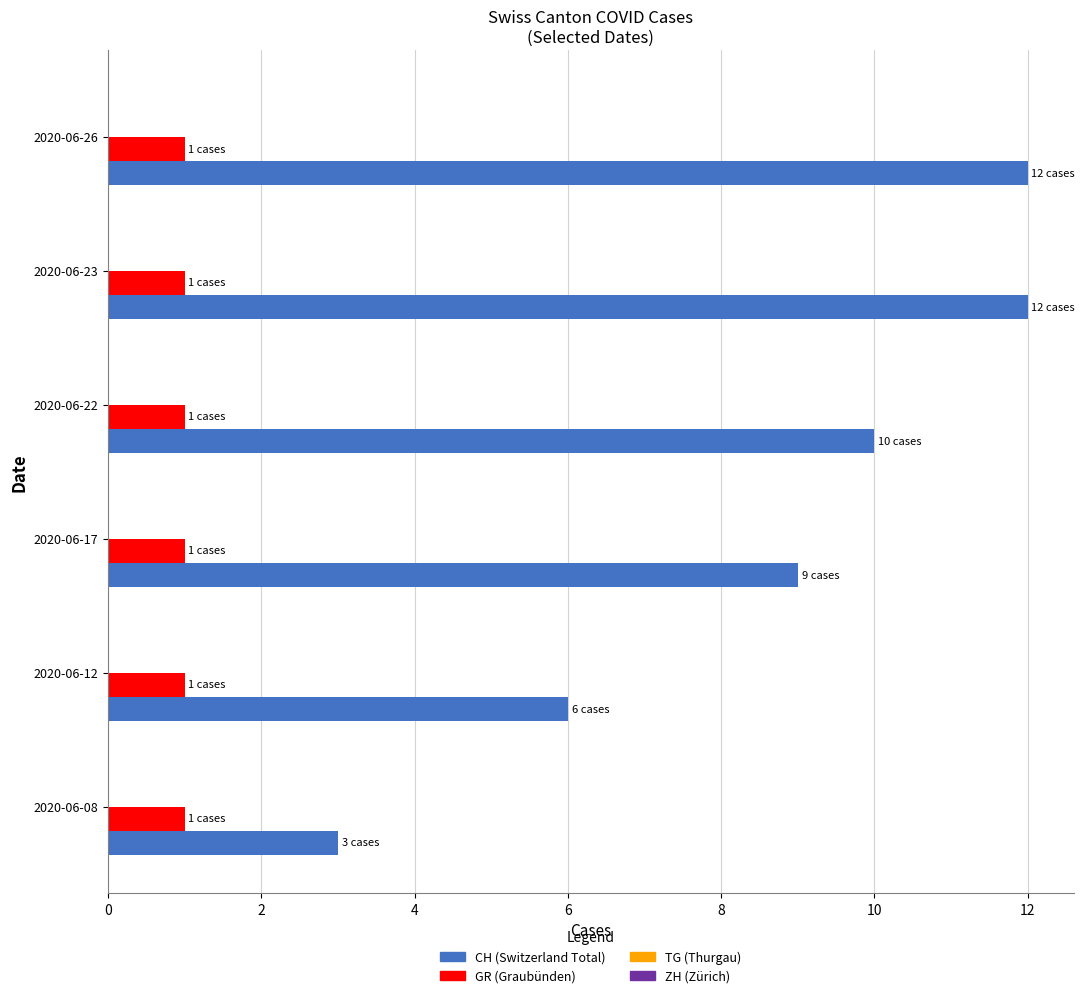

What is the difference between the second highest and second lowest values in the CH (Switzerland Total) series?

6